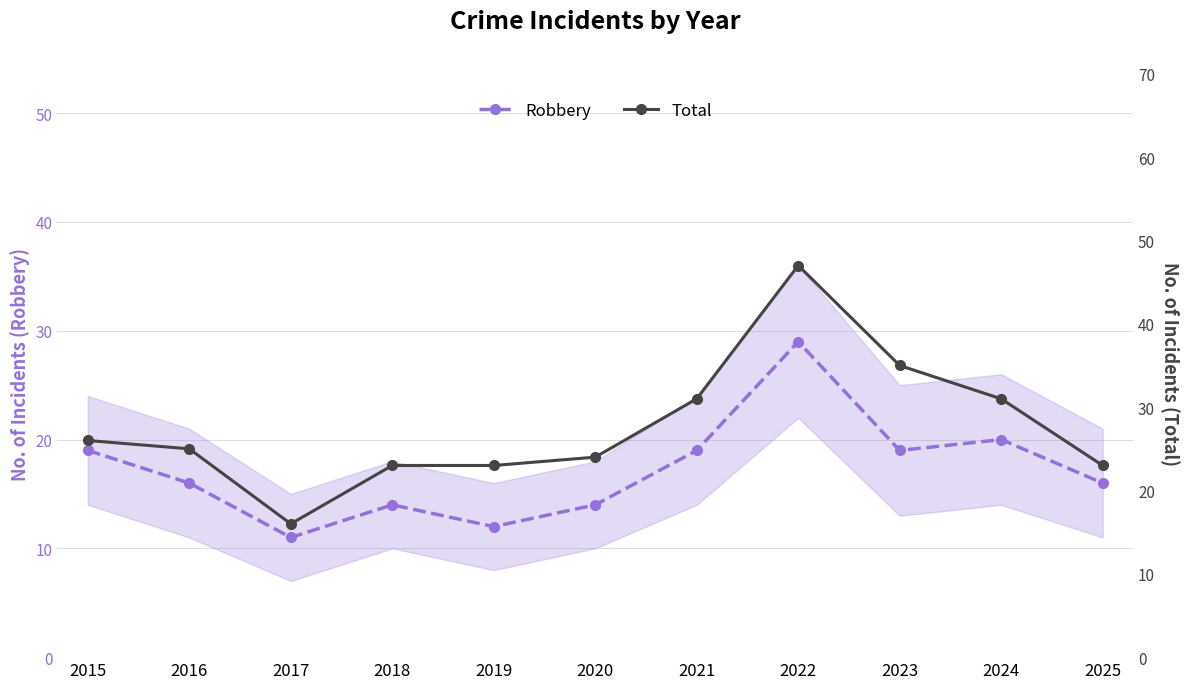

True or false: Robbery has a value of 19 at 2015.

True